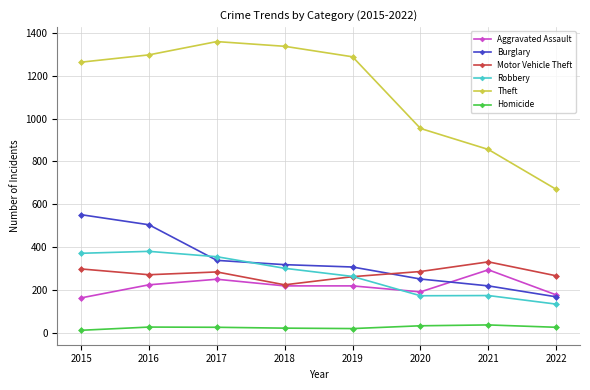

True or false: Robbery and Homicide cross at least once.

False